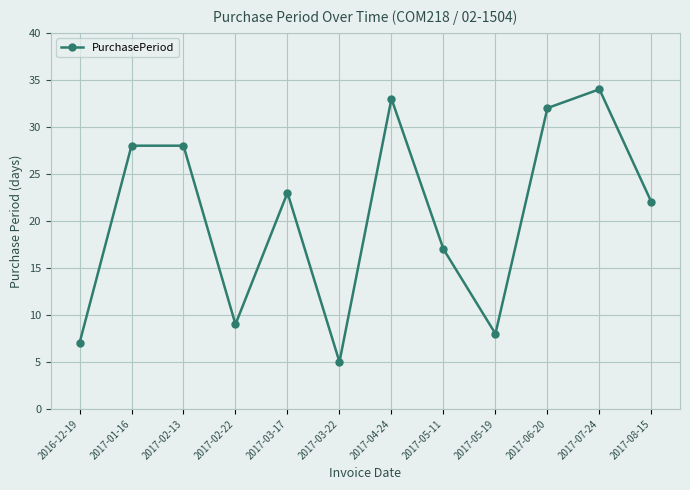

What is the difference between the values at 2017-05-11 and 2017-05-19?

9